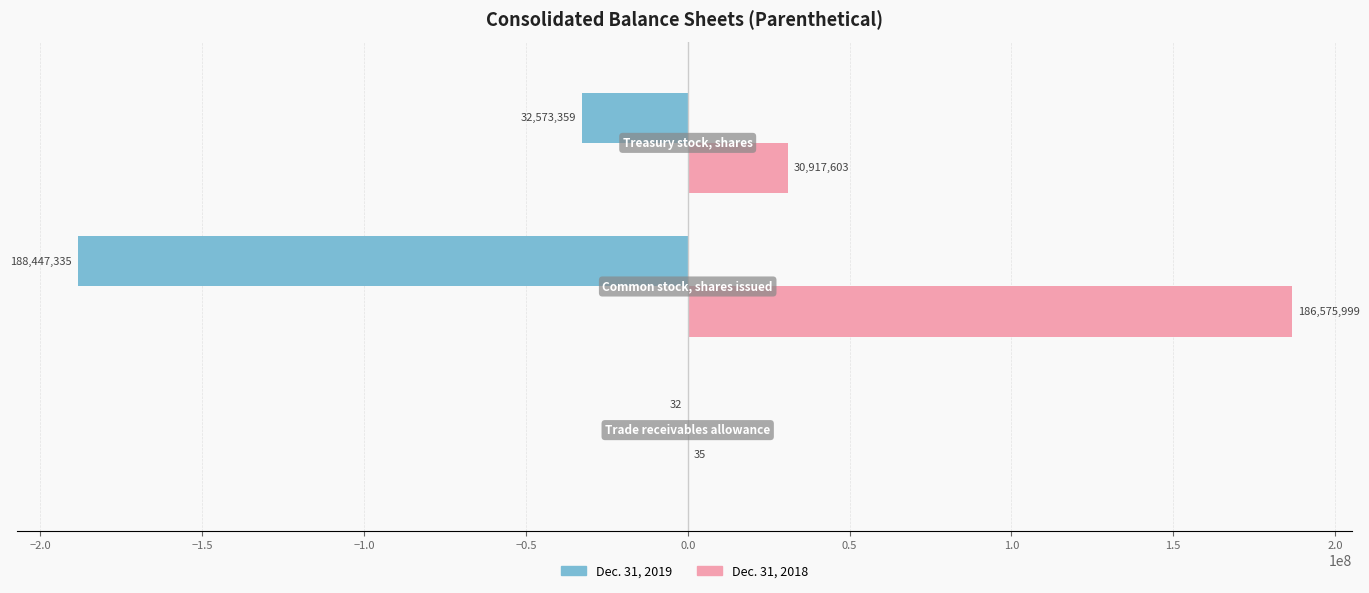

Which series has the largest total across all categories?

Dec. 31, 2018